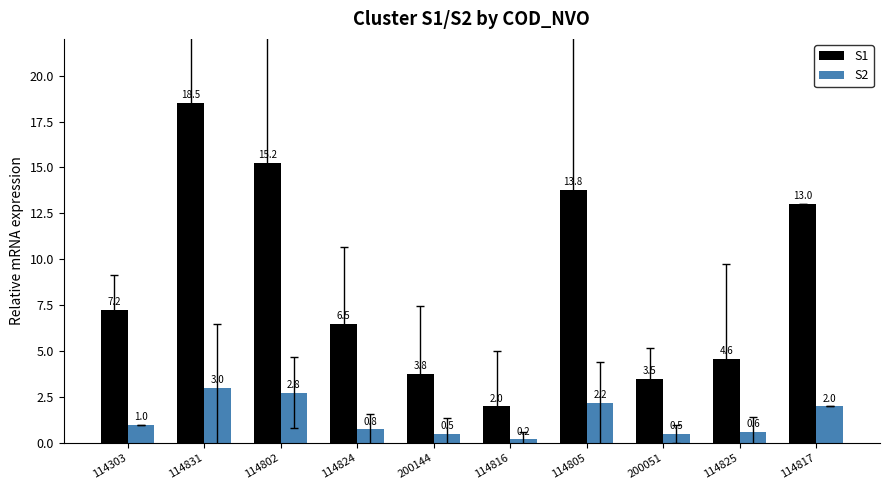

What is the difference between the S1 values at 114303 and 114802?

8.0